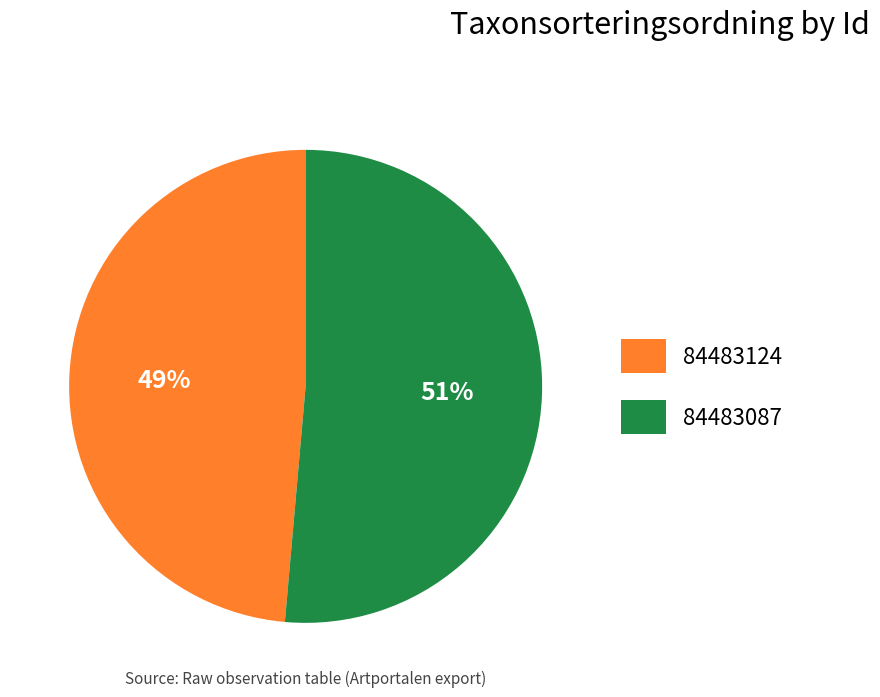

To the nearest percent, what percentage of the pie is 84483124?

49%